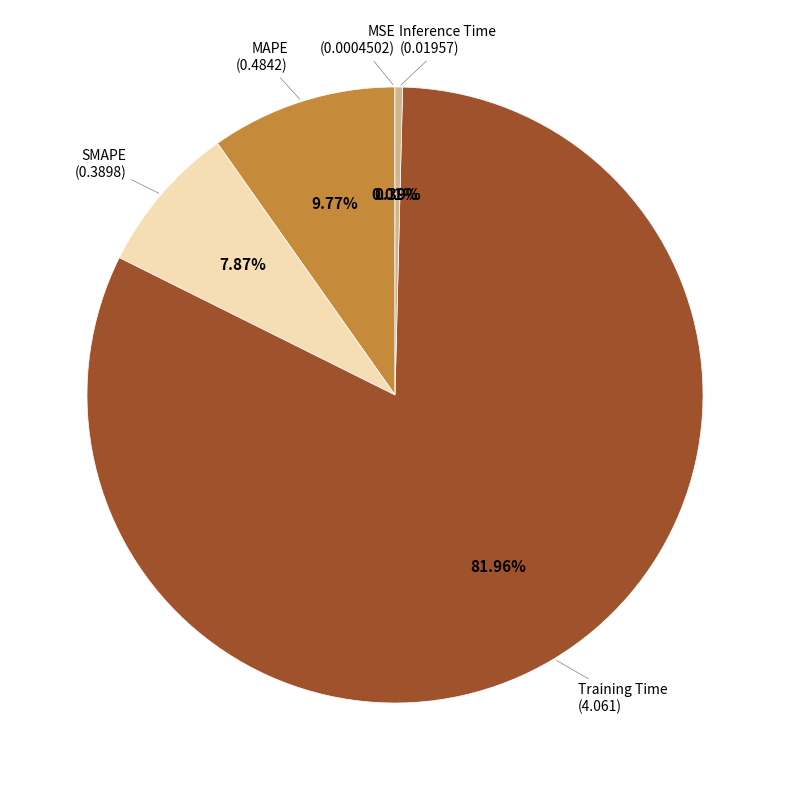

Is there any slice that represents more than half of the pie?

Yes